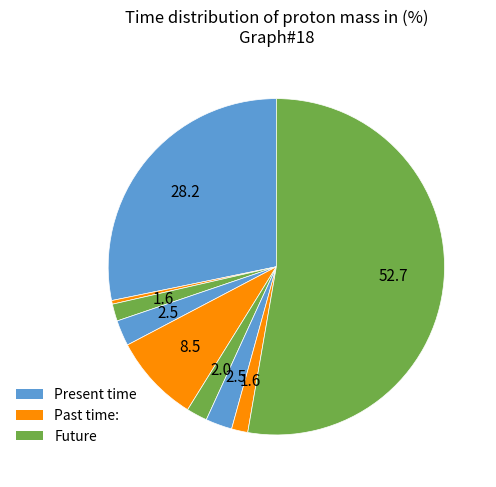

Count the number of slices in the pie.

9